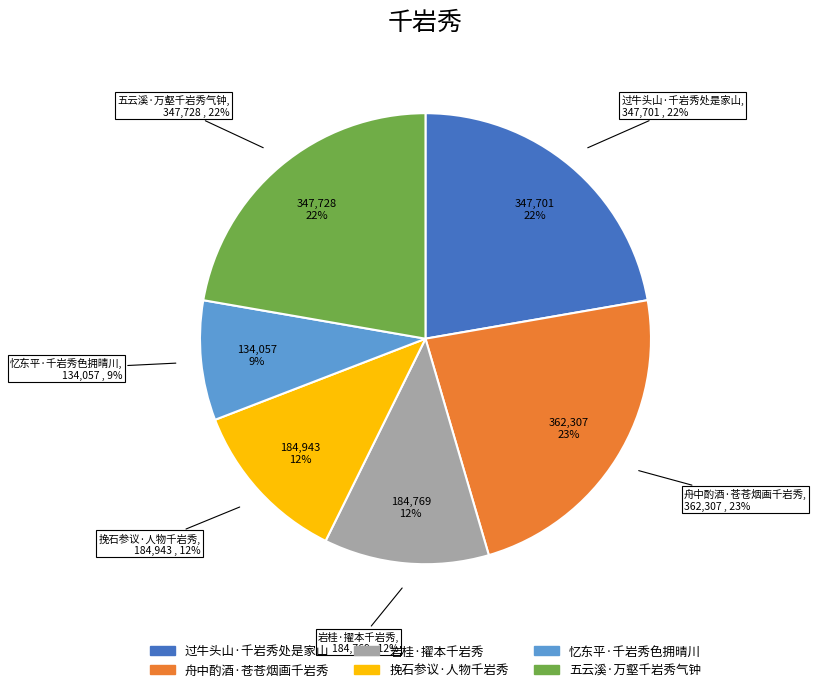

What is the smallest slice in the pie chart?

忆东平·千岩秀色拥晴川